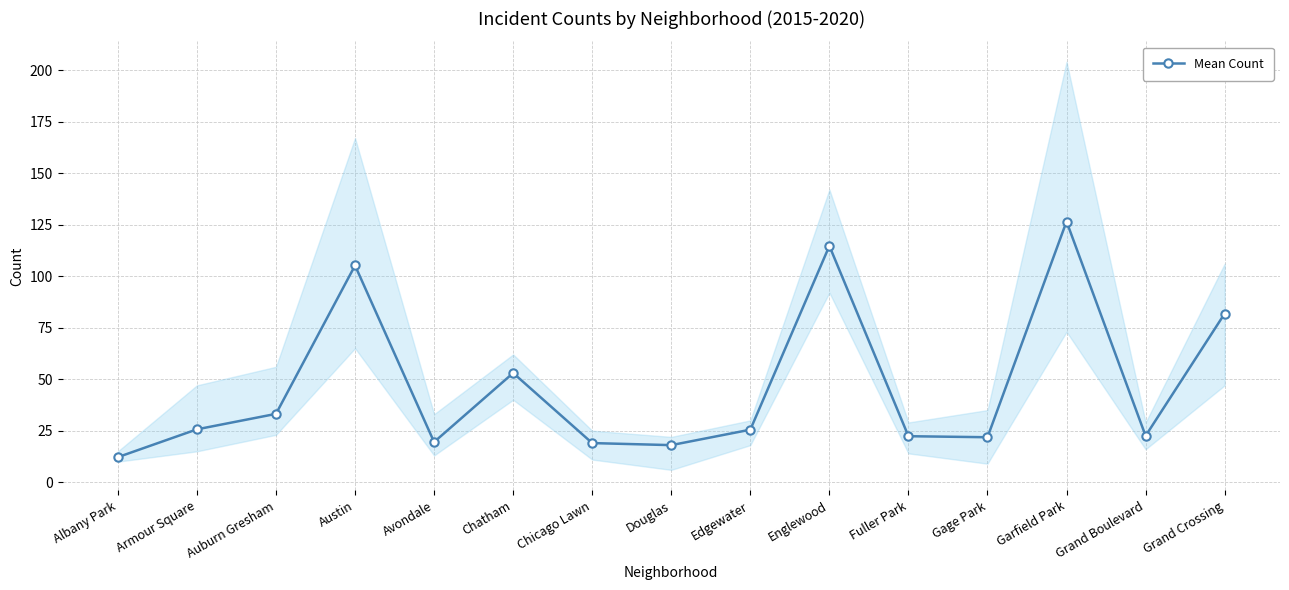

True or false: the data has more than 2 interior local peaks.

True